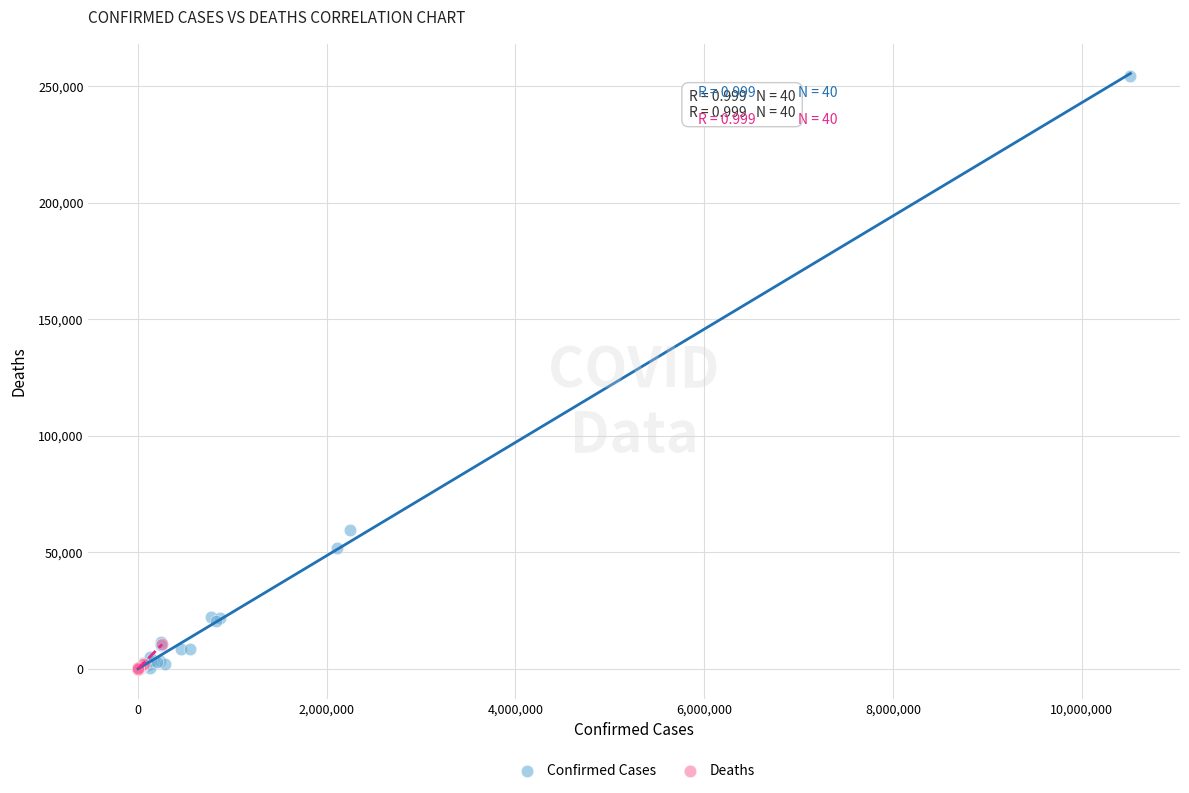

Which series has the largest Y range (max minus min)?

Confirmed Cases